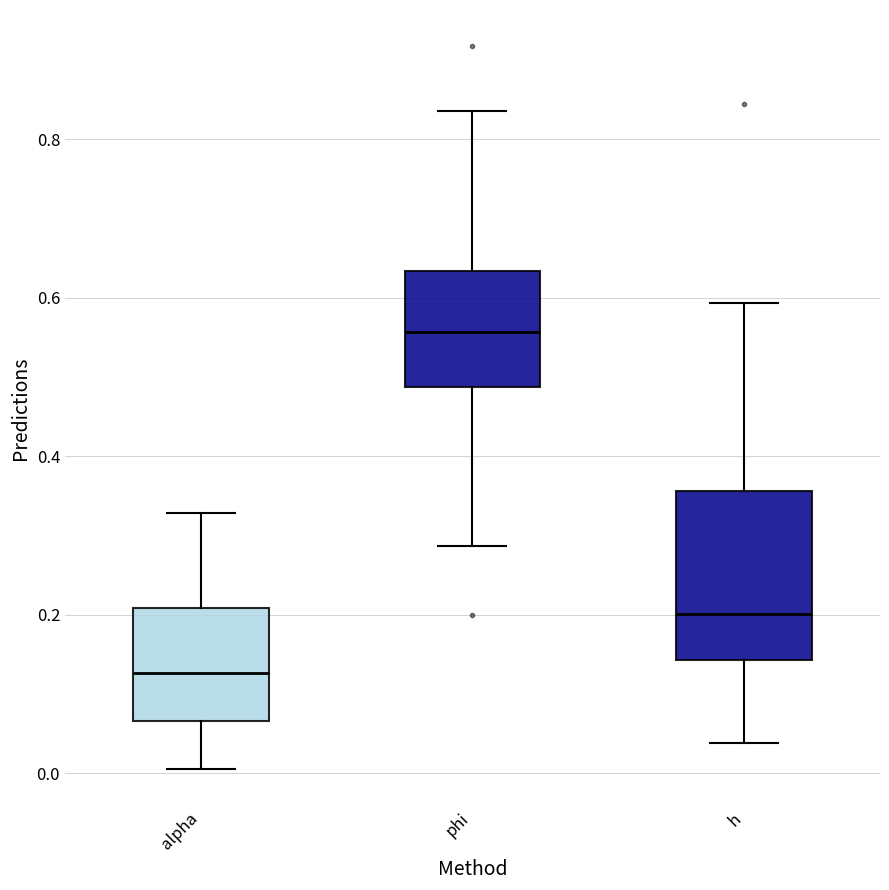

Which box is the tallest, from its lower edge to its upper edge?

h